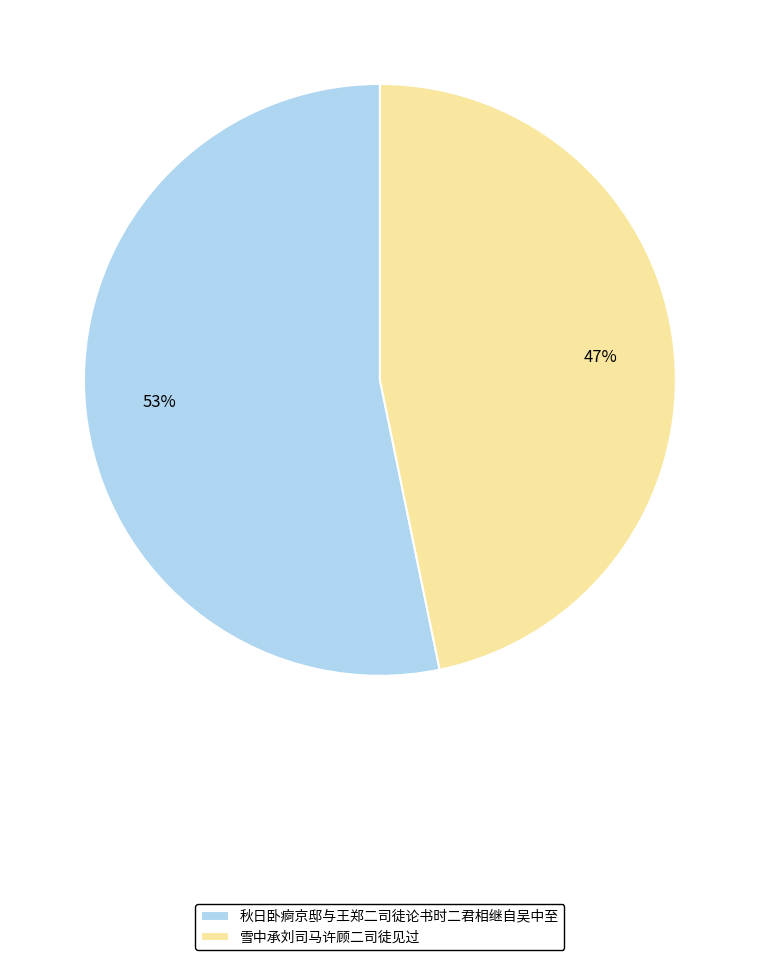

True or false: 秋日卧痾京邸与王郑二司徒论书时二君相继自吴中至 accounts for 53% of the total.

True